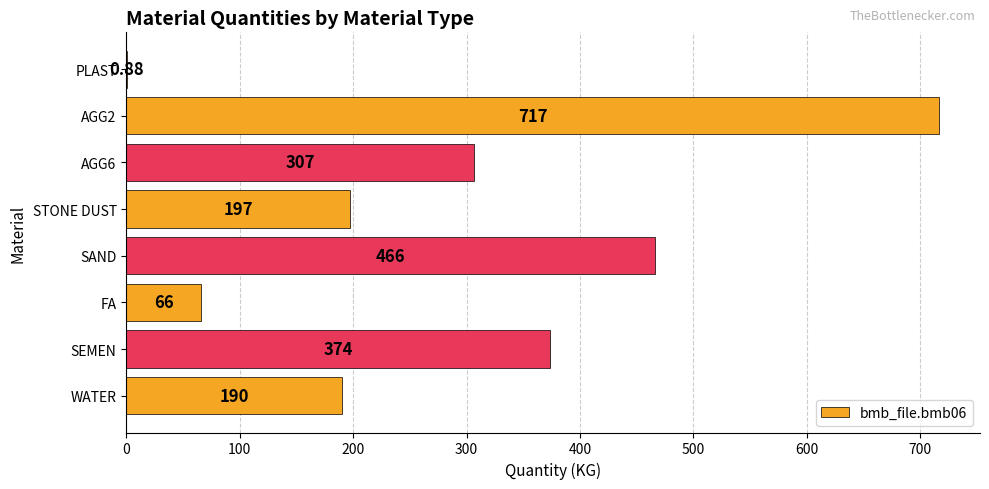

Count the number of data series in this chart.

1